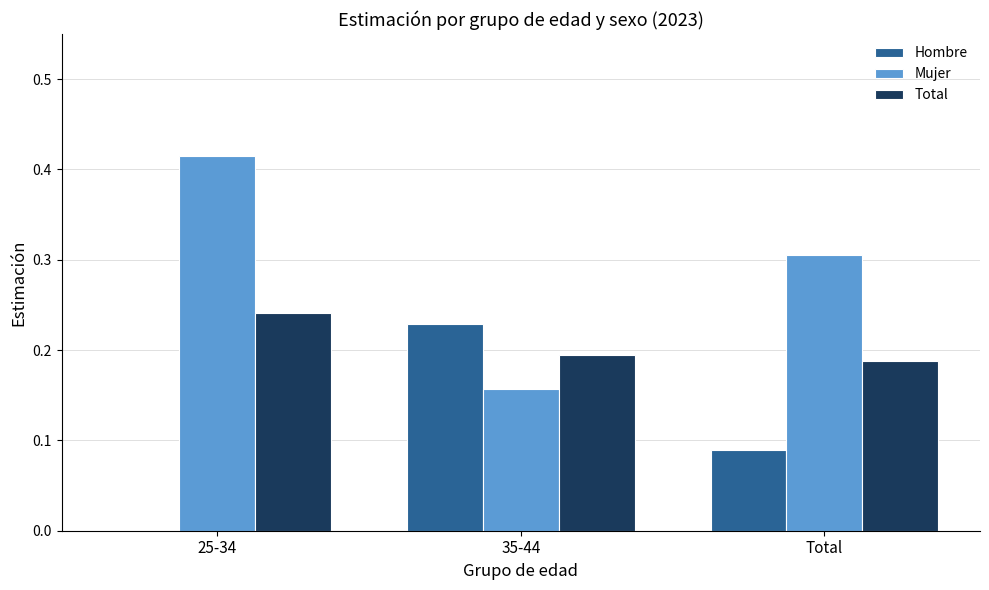

At which category is the sum across all series the highest?

25-34